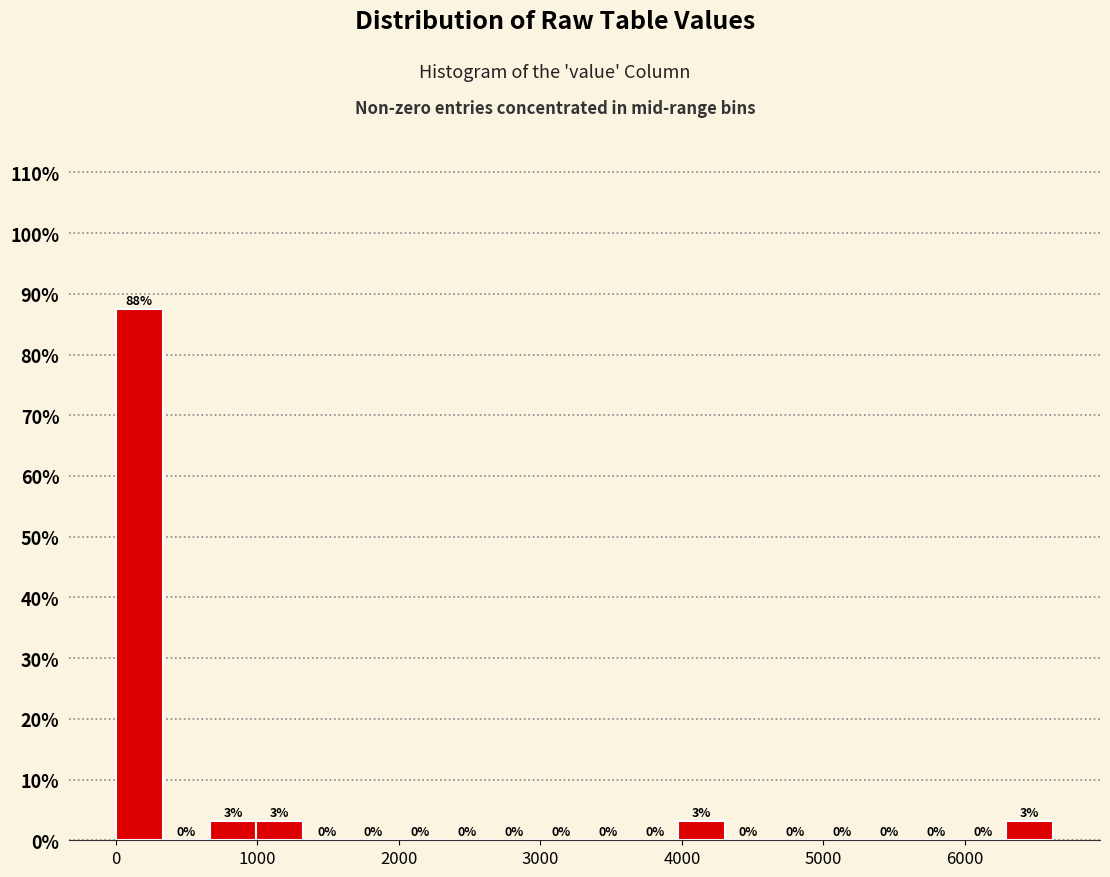

Read against the x-axis, roughly where is the centre of the tallest bar?

200